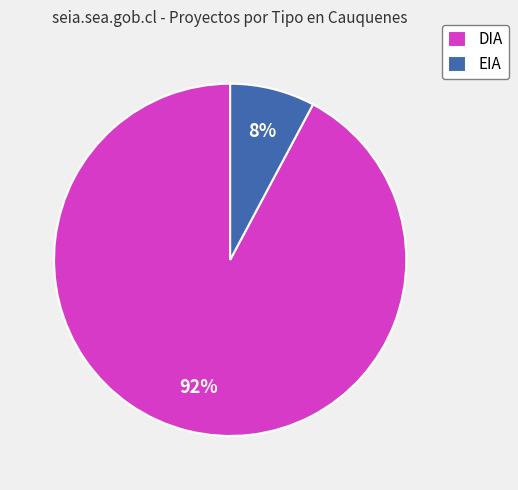

Which slice is the smallest?

EIA